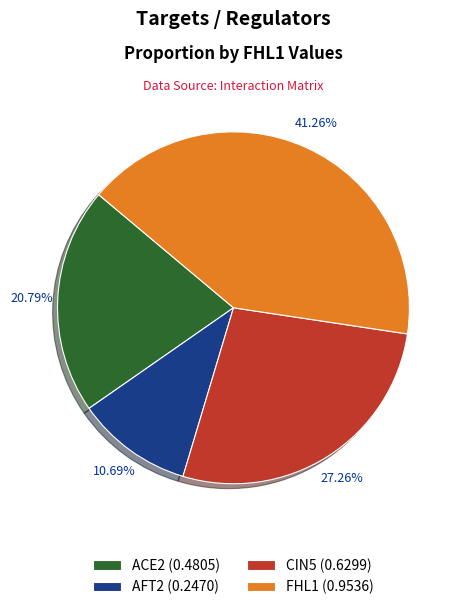

True or false: CIN5 accounts for 27% of the total.

True